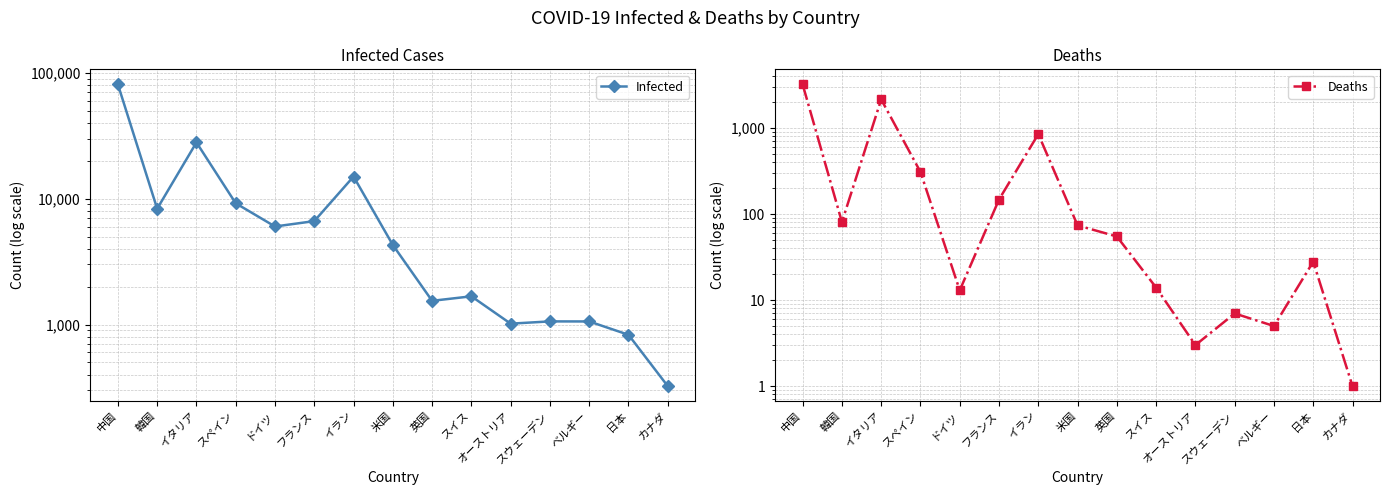

Is the value of Deaths at スイス greater than the value of Infected at イラン?

No